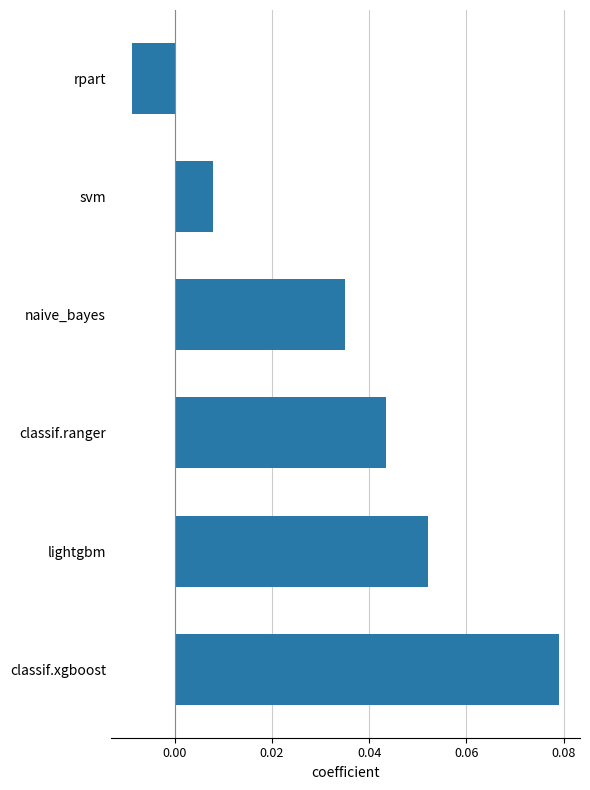

At which category does the chart reach its minimum across all series?

rpart